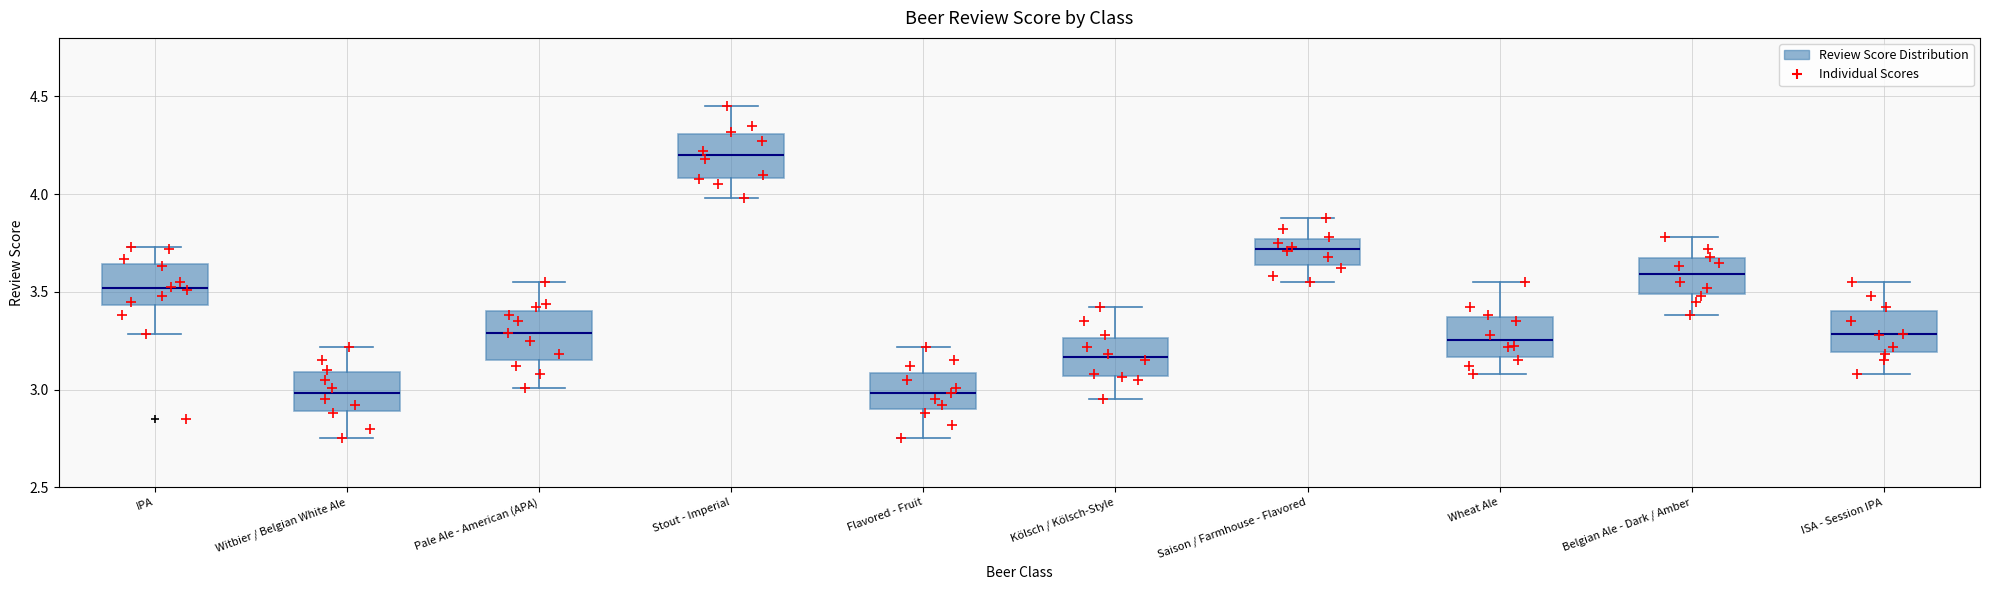

Reading left to right, transcribe this box plot: for each box, give where its median line is, the range the box spans, and where its two whiskers end, as read against the y-axis. The values are not printed on the chart, so give them approximately, as read against the axis.

IPA: median 3.50, box 3.45 to 3.65, whiskers 3.30 to 3.75
Witbier / Belgian White Ale: median 3.00, box 2.90 to 3.10, whiskers 2.75 to 3.20
Pale Ale - American (APA): median 3.30, box 3.15 to 3.40, whiskers 3.00 to 3.55
Stout - Imperial: median 4.20, box 4.10 to 4.30, whiskers 4.00 to 4.45
Flavored - Fruit: median 3.00, box 2.90 to 3.10, whiskers 2.75 to 3.20
Kölsch / Kölsch-Style: median 3.15, box 3.05 to 3.25, whiskers 2.95 to 3.40
Saison / Farmhouse - Flavored: median 3.70, box 3.65 to 3.75, whiskers 3.55 to 3.90
Wheat Ale: median 3.25, box 3.15 to 3.35, whiskers 3.10 to 3.55
Belgian Ale - Dark / Amber: median 3.60, box 3.50 to 3.65, whiskers 3.40 to 3.80
ISA - Session IPA: median 3.30, box 3.20 to 3.40, whiskers 3.10 to 3.55